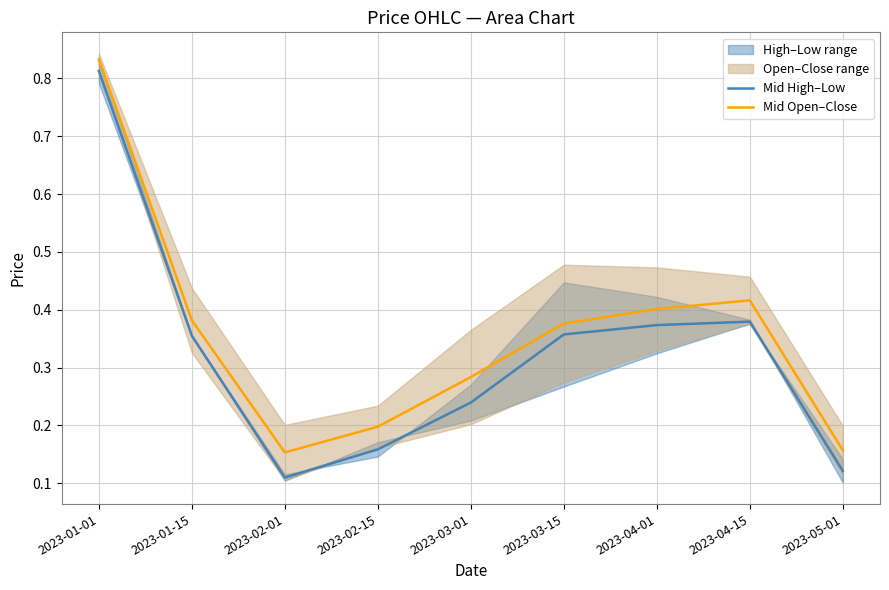

True or false: Mid High–Low has a value of 0.5 at 2023-01-15.

False